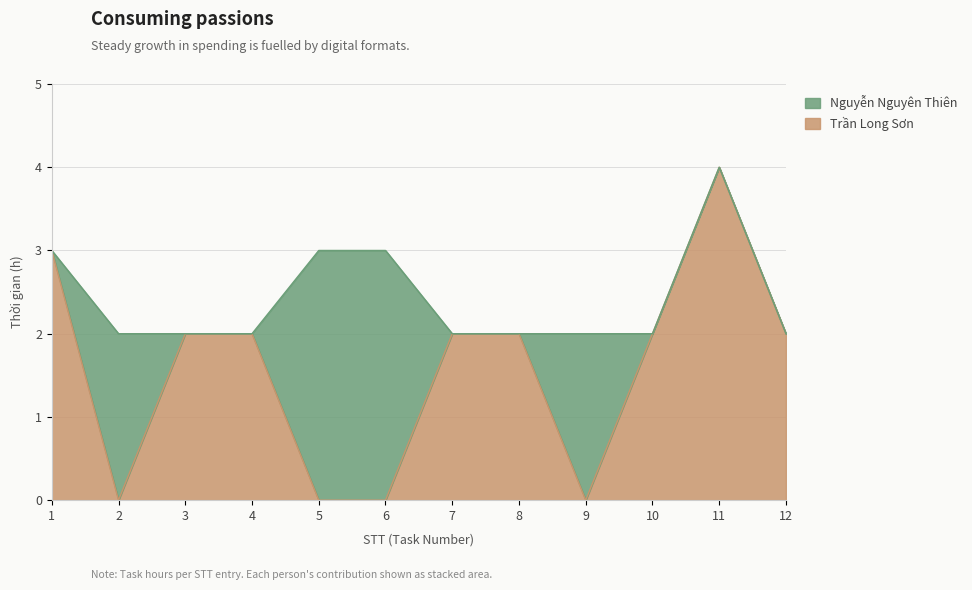

What is the sum of the values at 8 and 2?

2